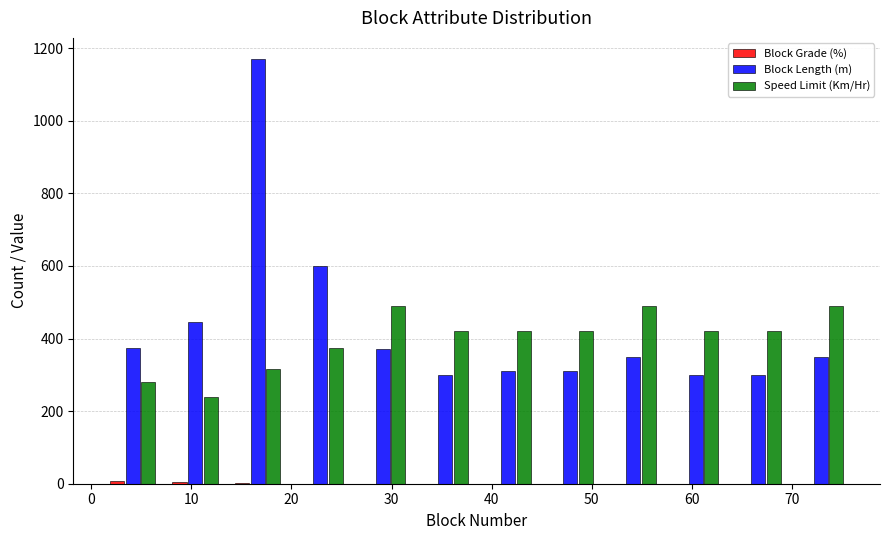

Reading left to right, transcribe this chart: for each range on the x-axis, give the height of each series' bar. Neither the bar edges nor the heights are printed on the chart, so give them approximately, as read against the axes.

1 to 7: Block Grade (%)=under 20	Block Length (m)=380	Speed Limit (Km/Hr)=280
7 to 14: Block Grade (%)=under 20	Block Length (m)=440	Speed Limit (Km/Hr)=240
14 to 20: Block Grade (%)=under 20	Block Length (m)=1180	Speed Limit (Km/Hr)=320
20 to 26: Block Grade (%)=0	Block Length (m)=600	Speed Limit (Km/Hr)=380
26 to 32: Block Grade (%)=0	Block Length (m)=380	Speed Limit (Km/Hr)=500
32 to 39: Block Grade (%)=0	Block Length (m)=300	Speed Limit (Km/Hr)=420
39 to 45: Block Grade (%)=0	Block Length (m)=320	Speed Limit (Km/Hr)=420
45 to 51: Block Grade (%)=0	Block Length (m)=320	Speed Limit (Km/Hr)=420
51 to 57: Block Grade (%)=0	Block Length (m)=360	Speed Limit (Km/Hr)=500
57 to 64: Block Grade (%)=0	Block Length (m)=300	Speed Limit (Km/Hr)=420
64 to 70: Block Grade (%)=0	Block Length (m)=300	Speed Limit (Km/Hr)=420
70 to 76: Block Grade (%)=0	Block Length (m)=360	Speed Limit (Km/Hr)=500